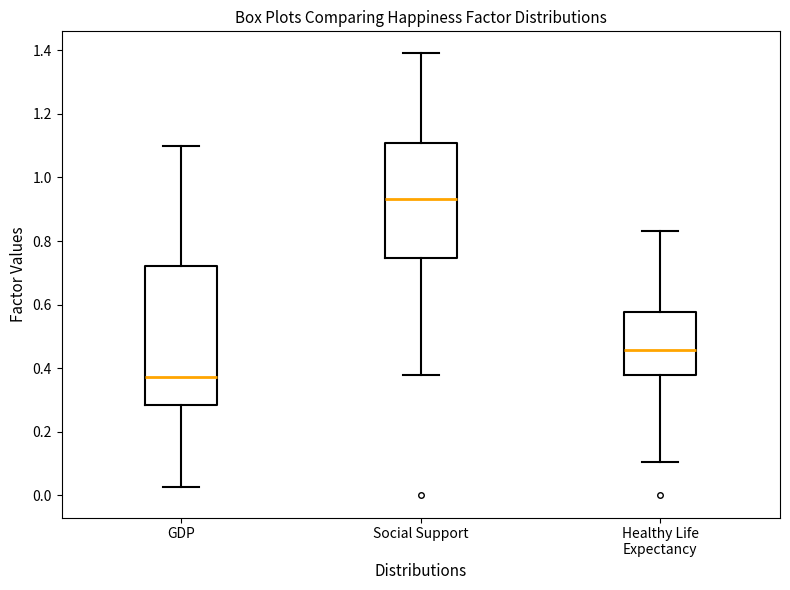

Where is the upper edge of the box for GDP on the y-axis? The values are not printed on the chart, so give them approximately, as read against the axis.

0.72